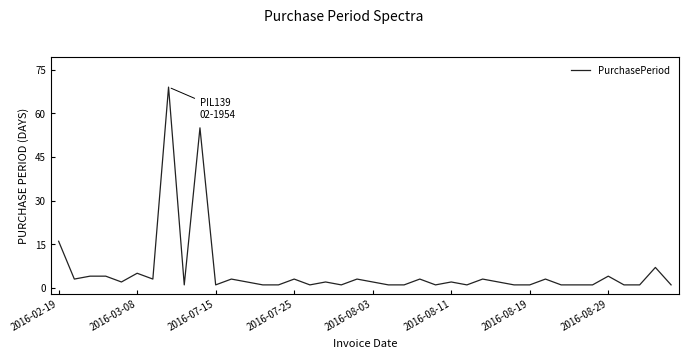

What is the difference between the maximum and minimum values?

68